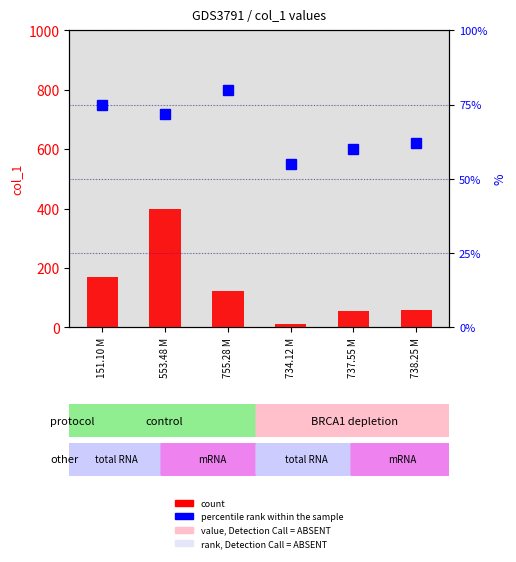

How many series are shown in this chart?

2